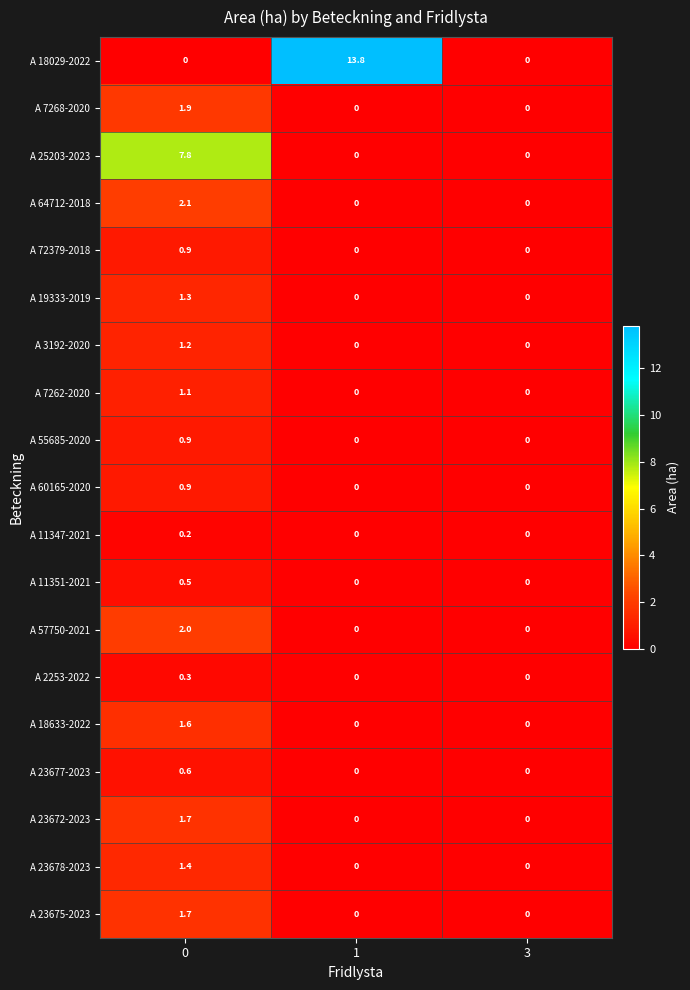

What is the difference between the highest and lowest values at 0?

7.8